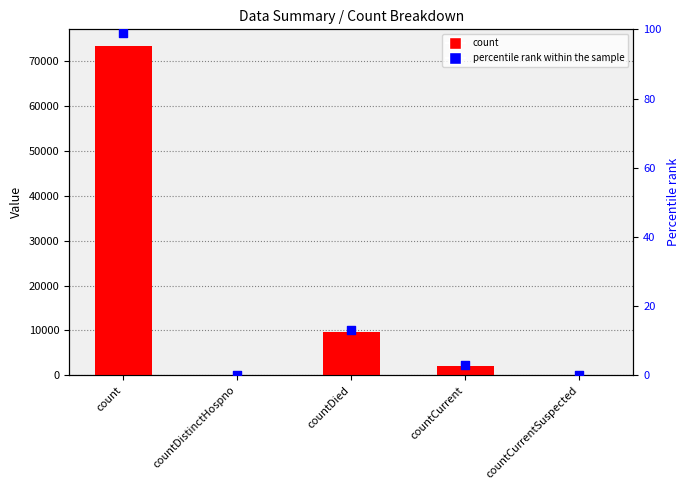

What are all the series names shown in the legend?

count, percentile rank within the sample